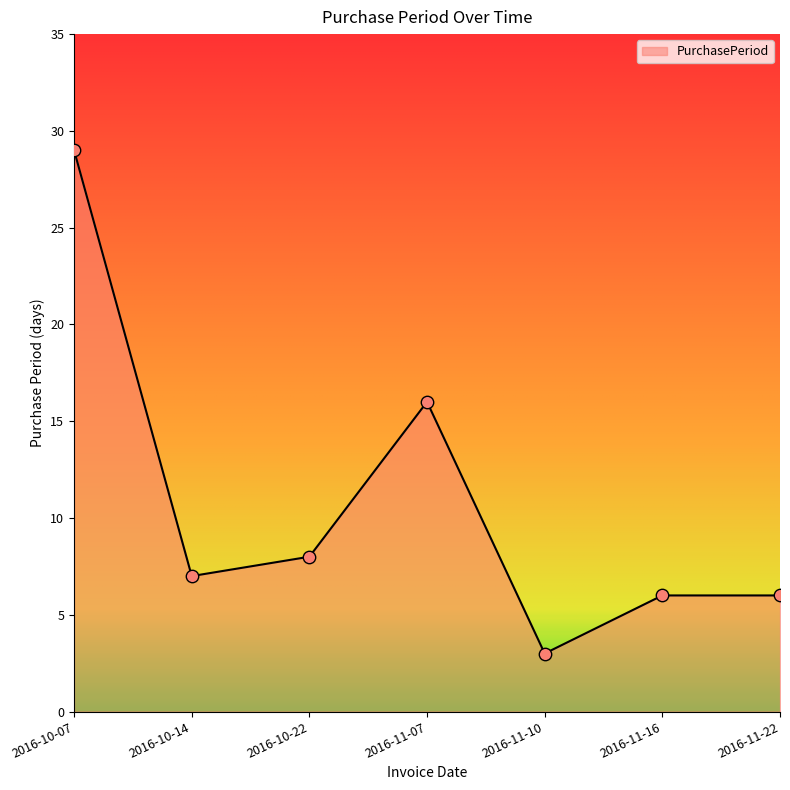

Which has a higher value, 2016-10-14 or 2016-11-22?

2016-10-14